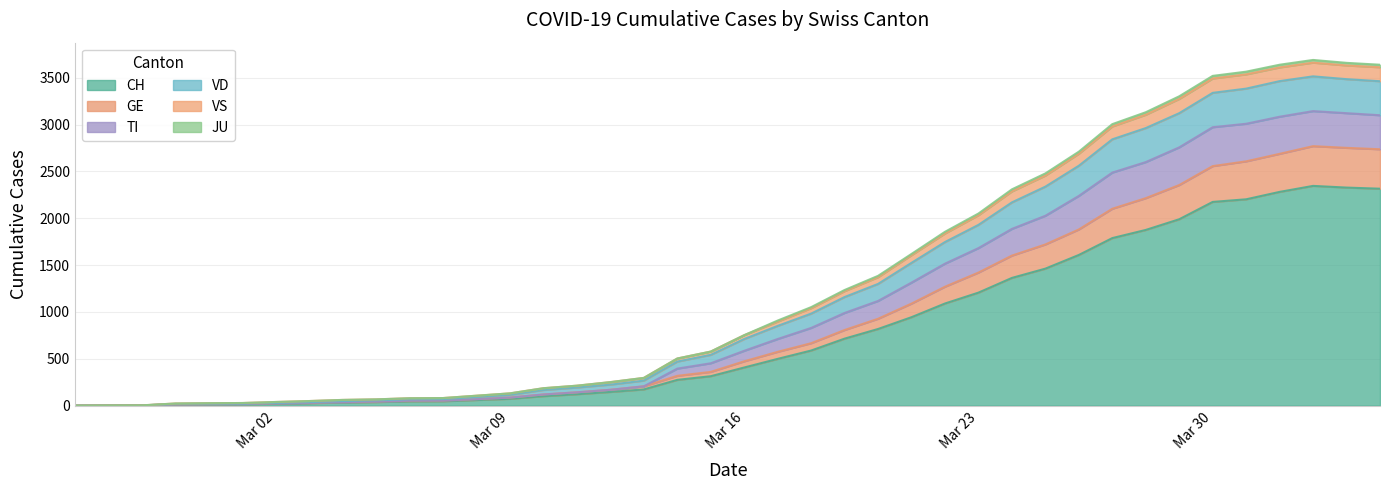

Reading left to right, what are all the values shown in this chart?

CH: 0	1	2	12	14	15	21	26	34	38	46	47	60	73	101	122	146	173	275	314	407	499	588	715	818	944	1090	1206	1363	1462	1608	1788	1875	1989	2174	2202	2281	2345	2327	2315
GE: 0	2	3	14	17	18	24	30	38	43	53	54	69	86	119	142	169	206	318	360	473	574	666	807	927	1089	1269	1420	1601	1720	1880	2101	2214	2354	2556	2607	2687	2769	2751	2736
TI: 0	2	3	23	26	28	39	49	61	67	79	81	106	131	186	213	251	296	503	577	752	908	1051	1234	1385	1619	1855	2050	2308	2478	2710	3004	3131	3301	3519	3564	3638	3689	3658	3638
VD: 0	2	3	23	26	28	39	49	61	67	79	81	106	131	186	213	251	296	503	577	752	897	1040	1222	1371	1606	1837	2032	2286	2455	2688	2979	3104	3273	3491	3535	3609	3660	3630	3611
VS: 0	2	3	18	21	22	30	38	49	57	68	70	91	115	167	193	224	267	470	542	711	851	982	1159	1299	1524	1746	1929	2169	2337	2560	2842	2962	3121	3338	3383	3463	3514	3484	3462
JU: 0	2	3	14	17	18	24	30	38	43	53	54	69	86	119	142	169	206	395	452	585	711	829	989	1117	1313	1515	1681	1886	2026	2238	2487	2599	2756	2971	3008	3083	3143	3121	3099